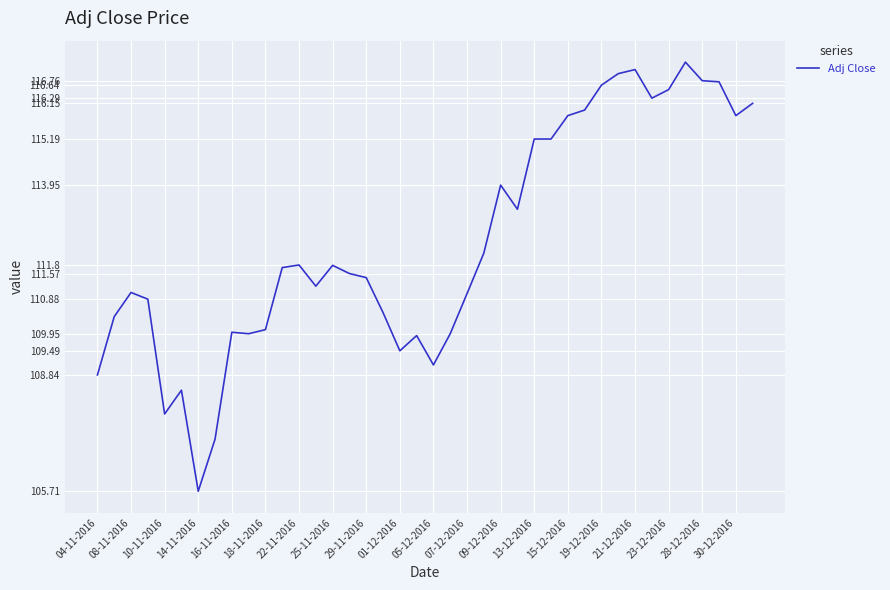

What is the minimum value shown in the chart?

105.7